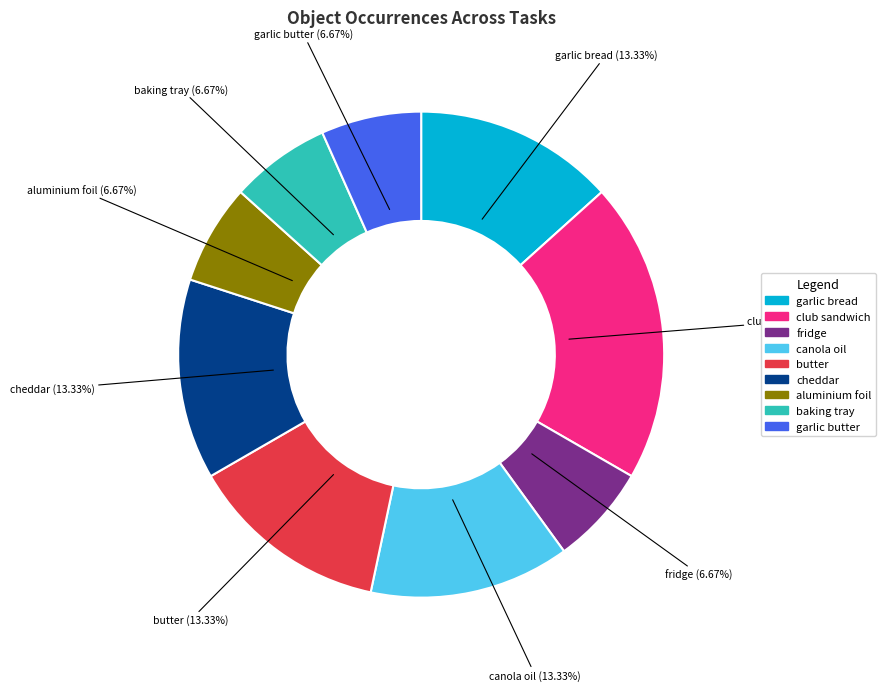

Count the number of slices in the pie.

9